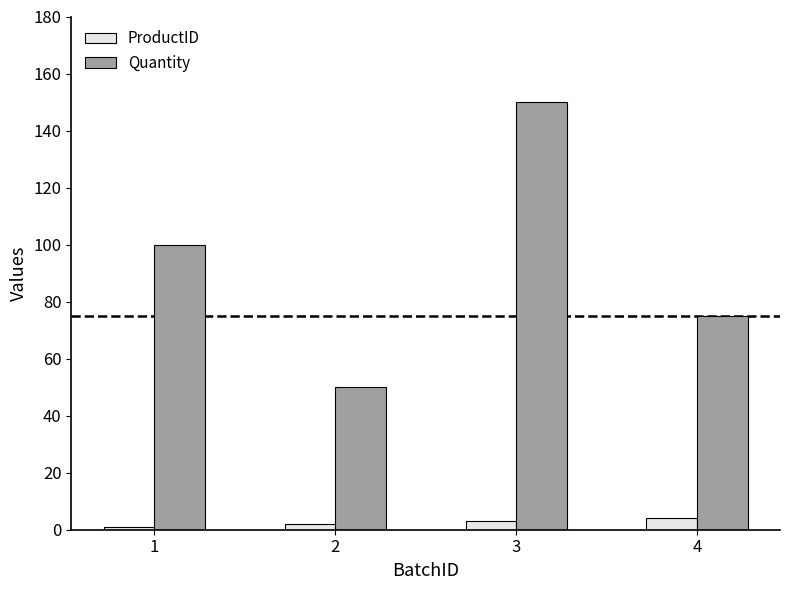

Which series has the largest total across all categories?

Quantity